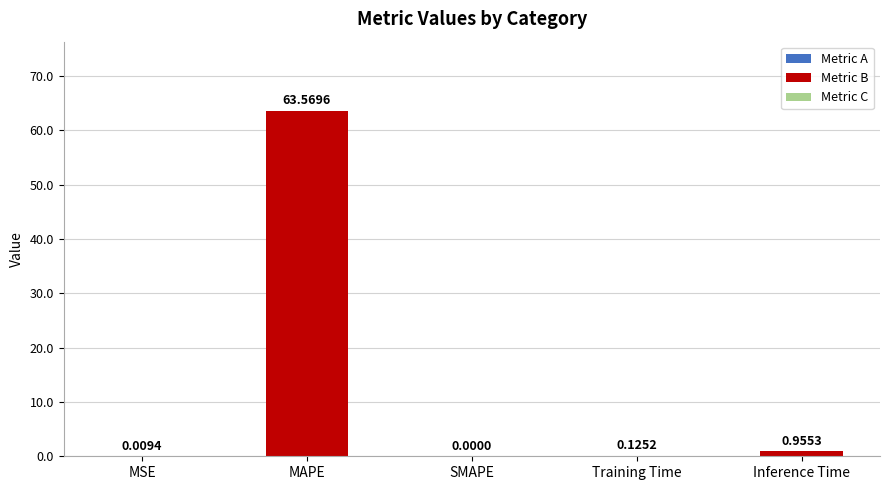

How many values exceed 0?

4